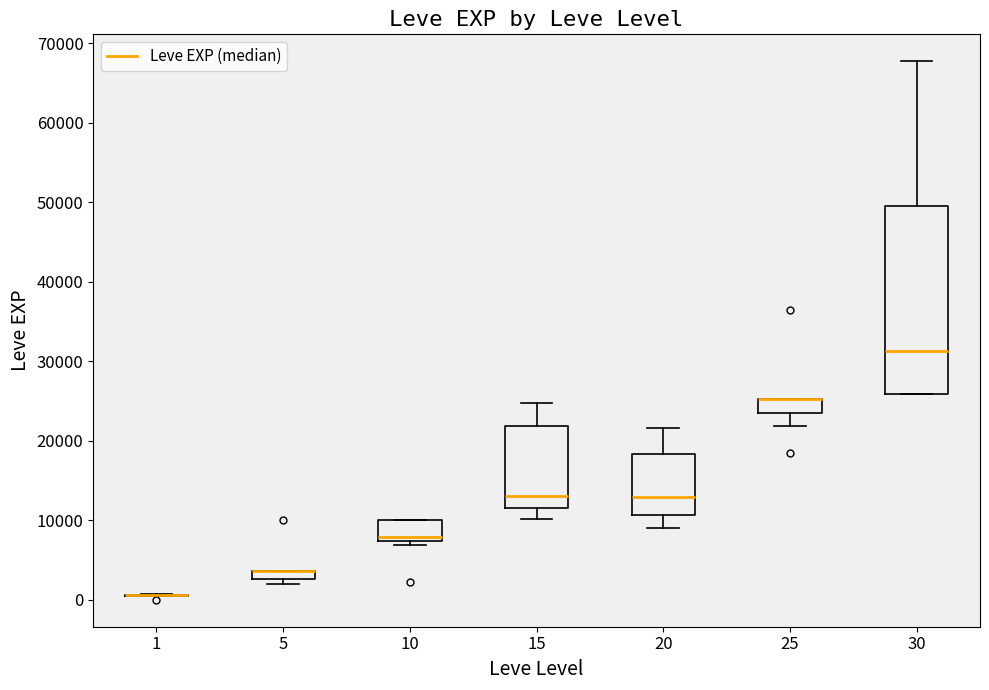

Where is the upper edge of the box at x = 30 on the y-axis? The values are not printed on the chart, so give them approximately, as read against the axis.

50000